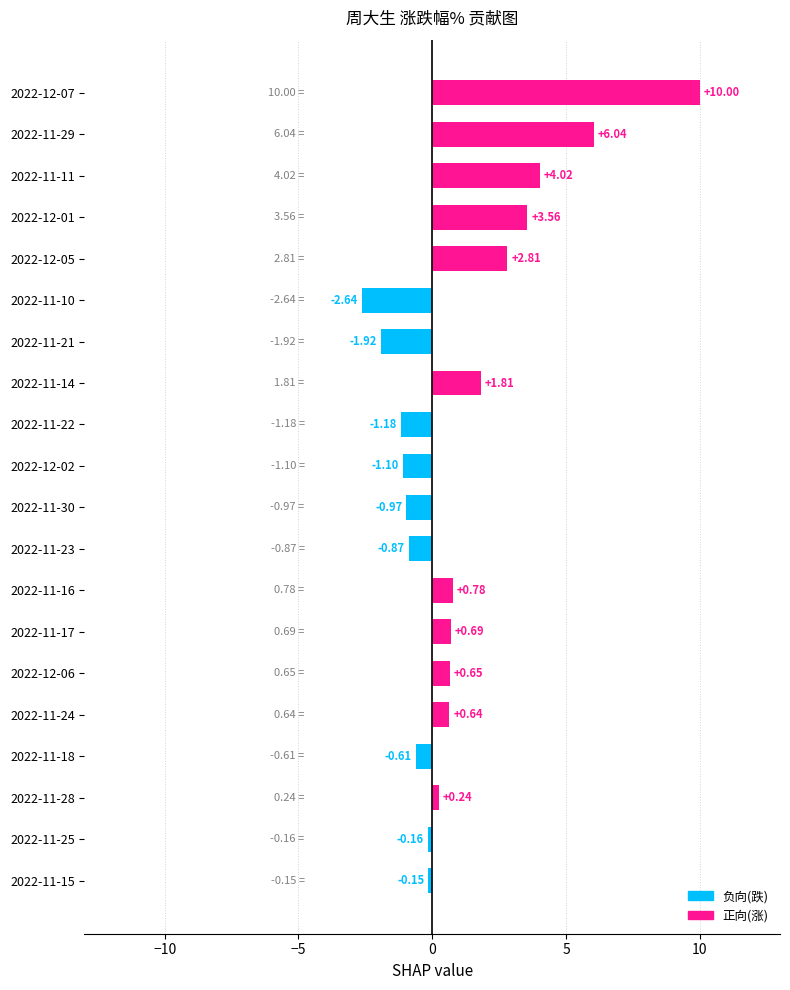

How many bars are there in total?

20